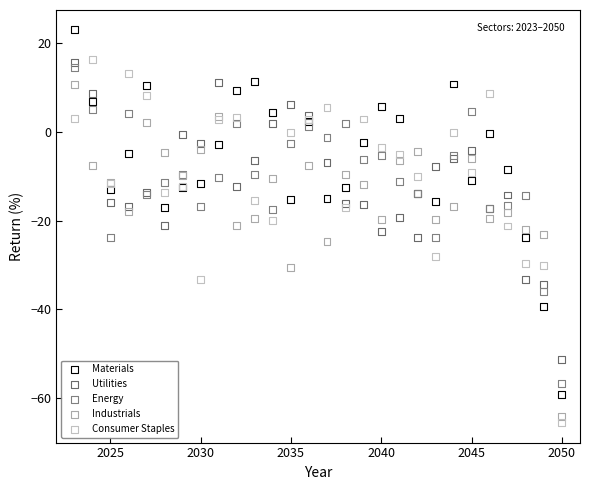

What is the X range (max minus min) for the scatter plot?

27.0